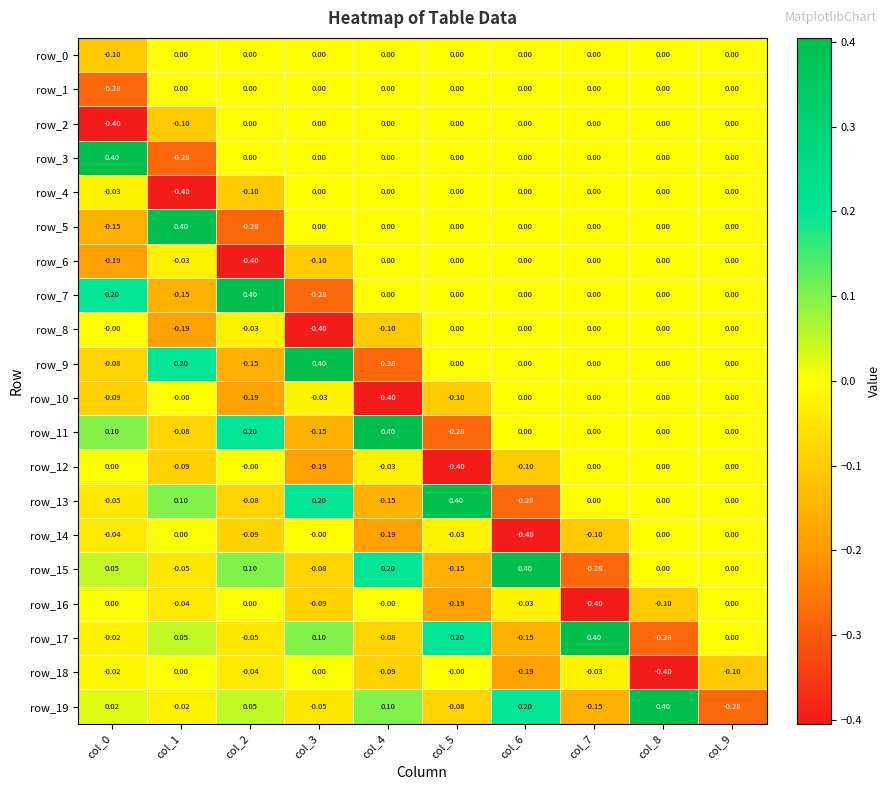

Is the value of row_7 at col_6 greater than the value of row_13 at col_2?

Yes